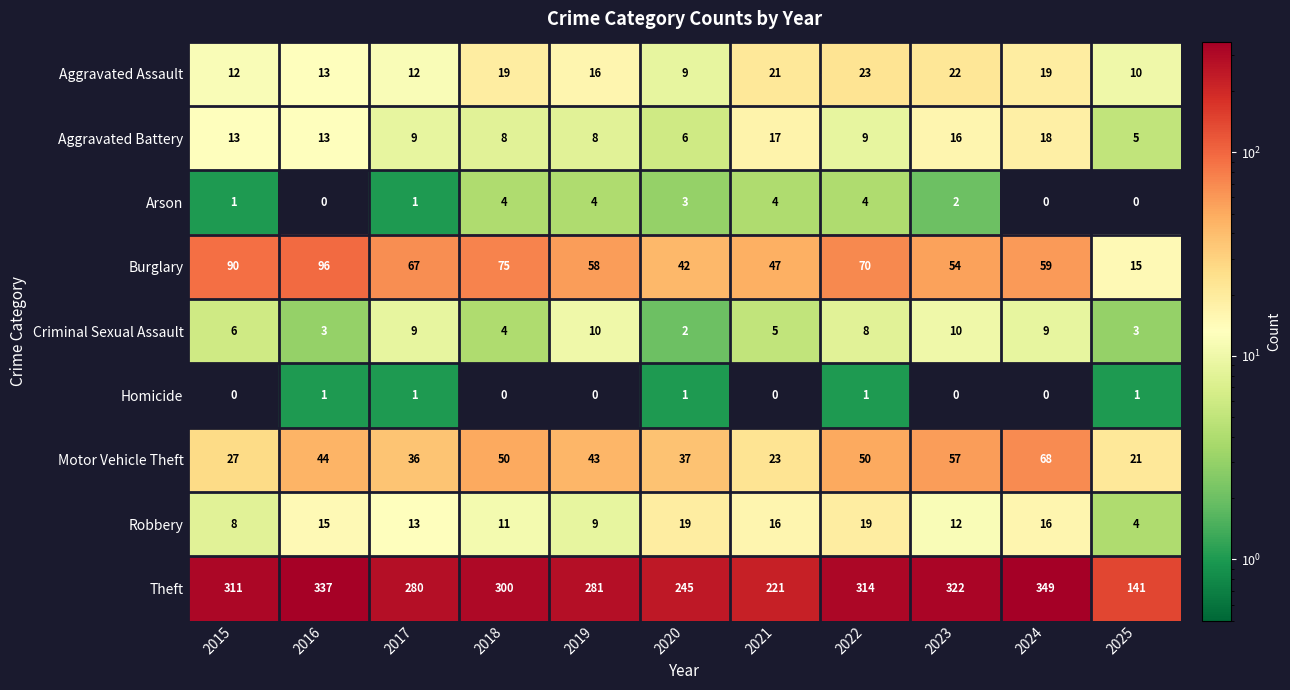

Which series has the largest total across all categories?

Theft